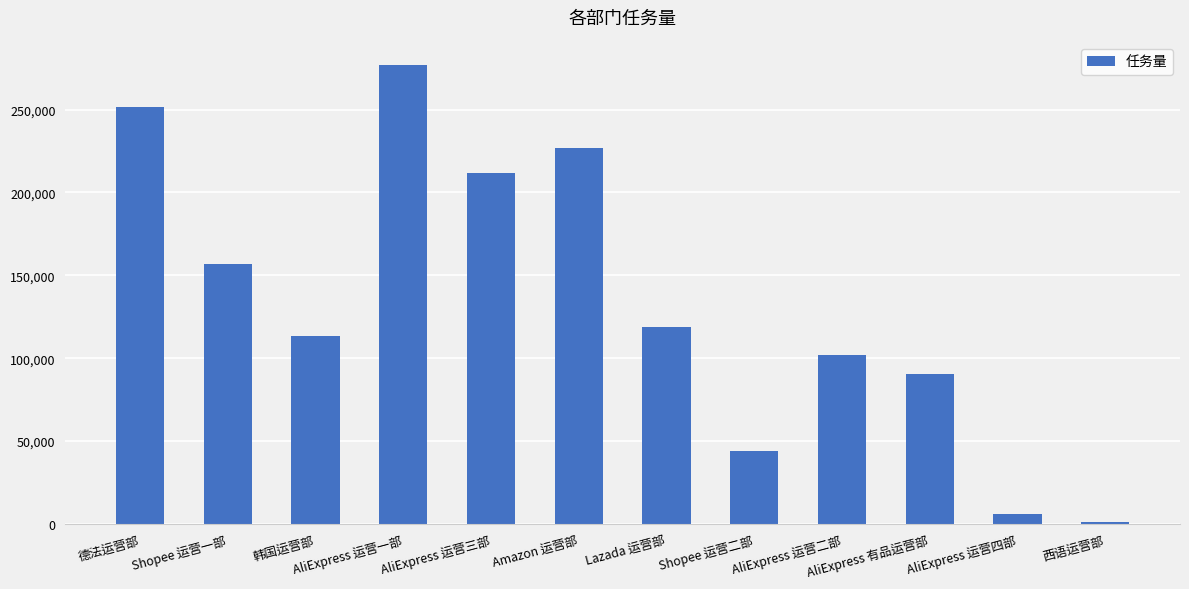

At which category does the chart reach its minimum across all series?

西语运营部